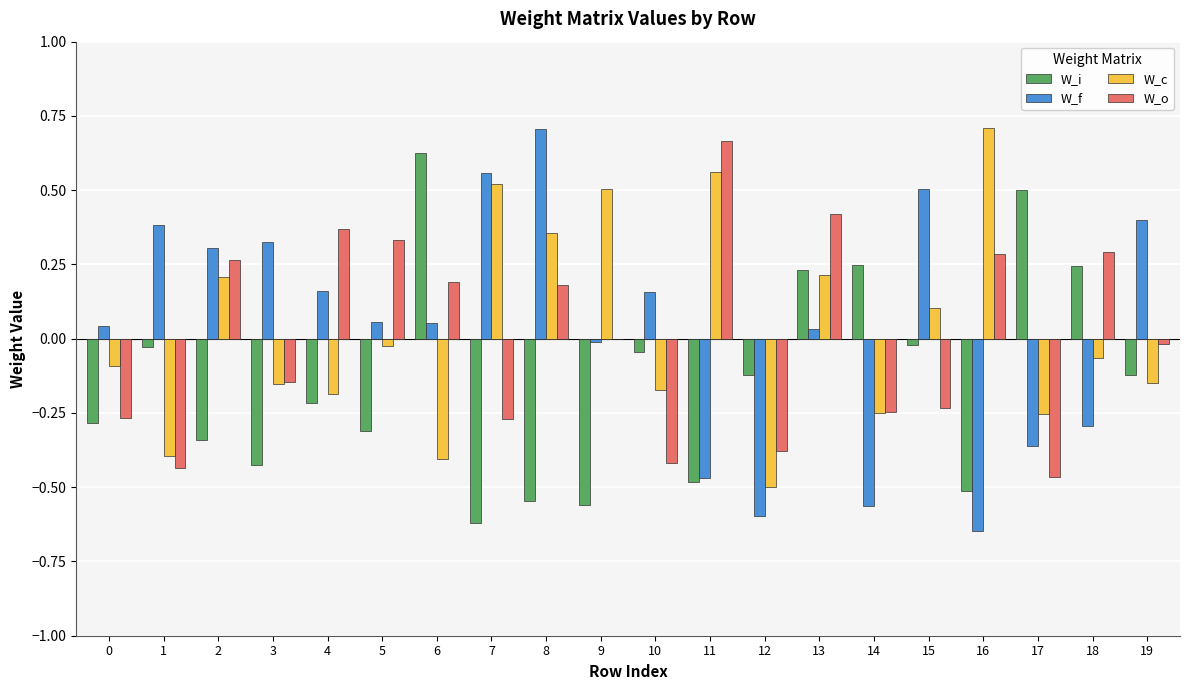

At which label does W_f reach its peak?

8